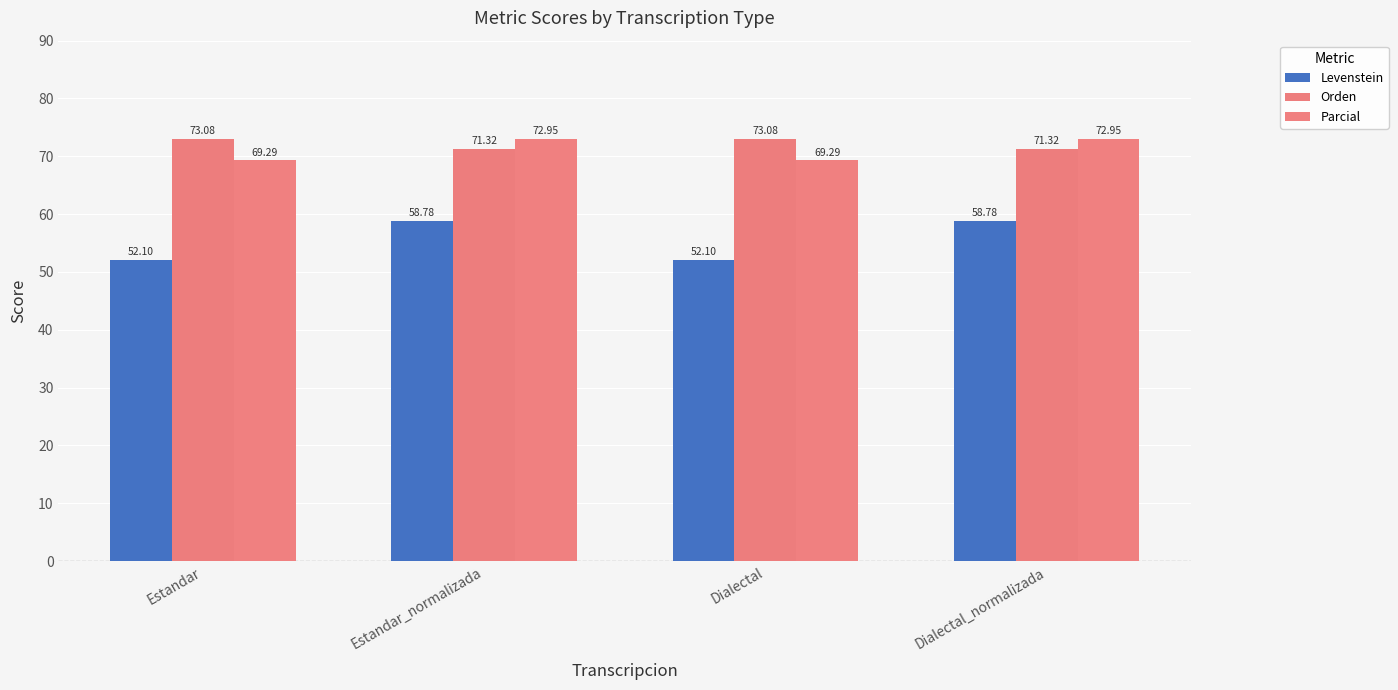

At which label does Orden reach its minimum?

Estandar_normalizada